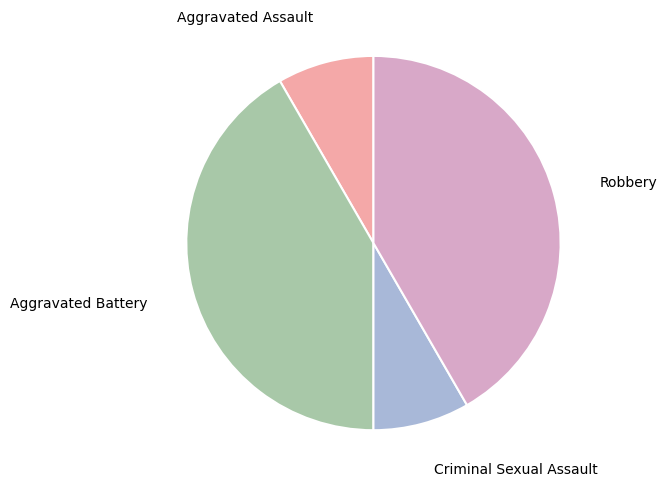

Is there any slice that represents more than half of the pie?

No